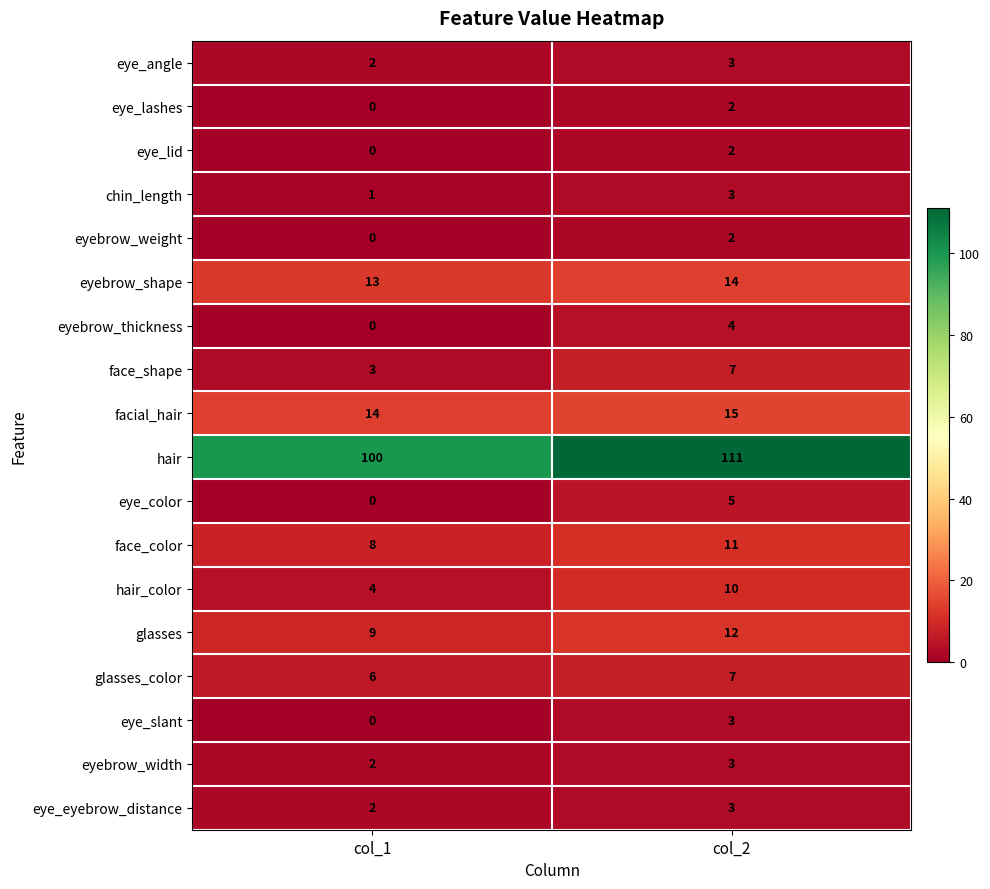

Which series has the widest spread of values?

hair